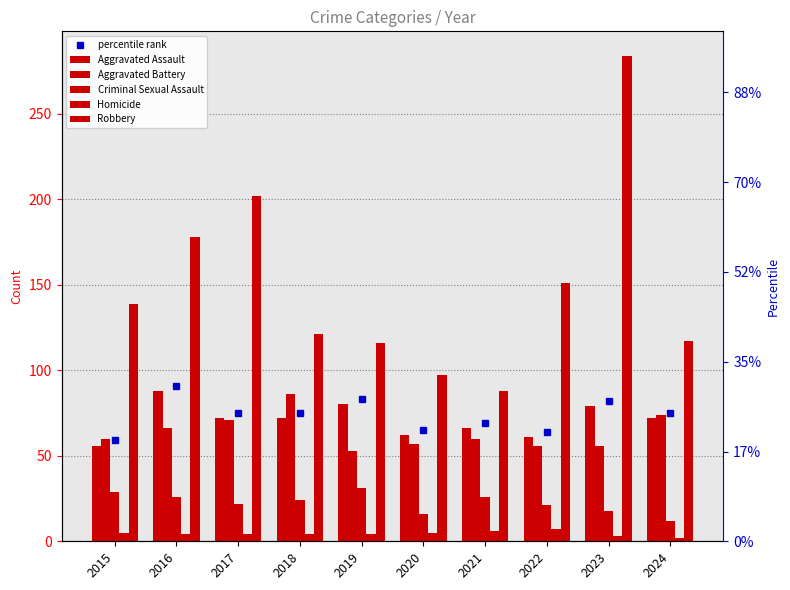

Is it true that Aggravated Battery equals 35 at 2015?

False